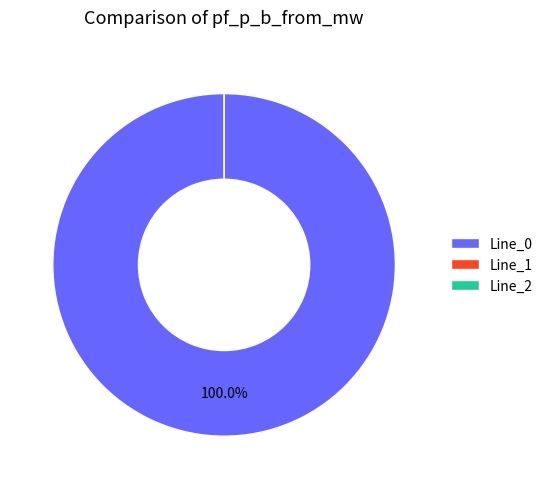

How many segments does this pie chart have?

3